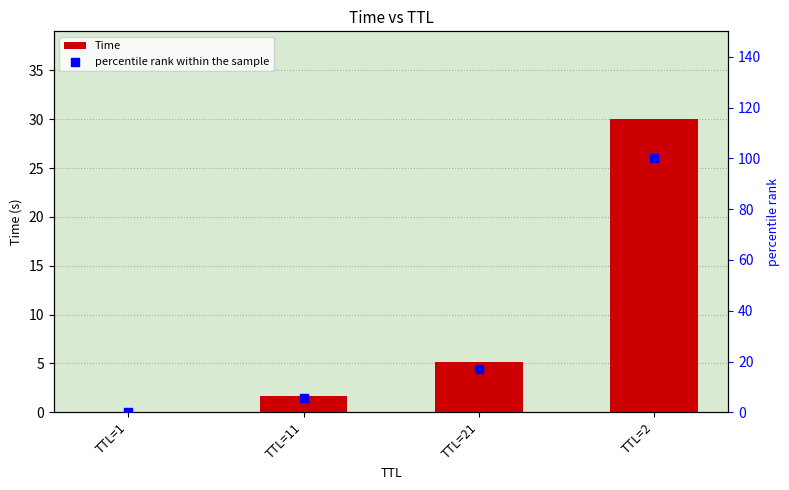

At how many categories does at least one series exceed 59?

1